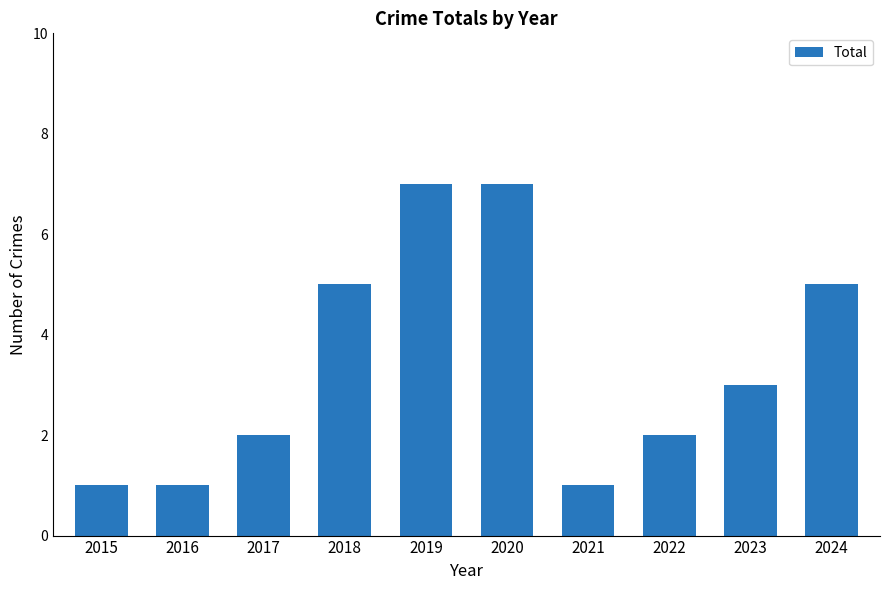

What is the sum of the values at 2020 and 2024?

12